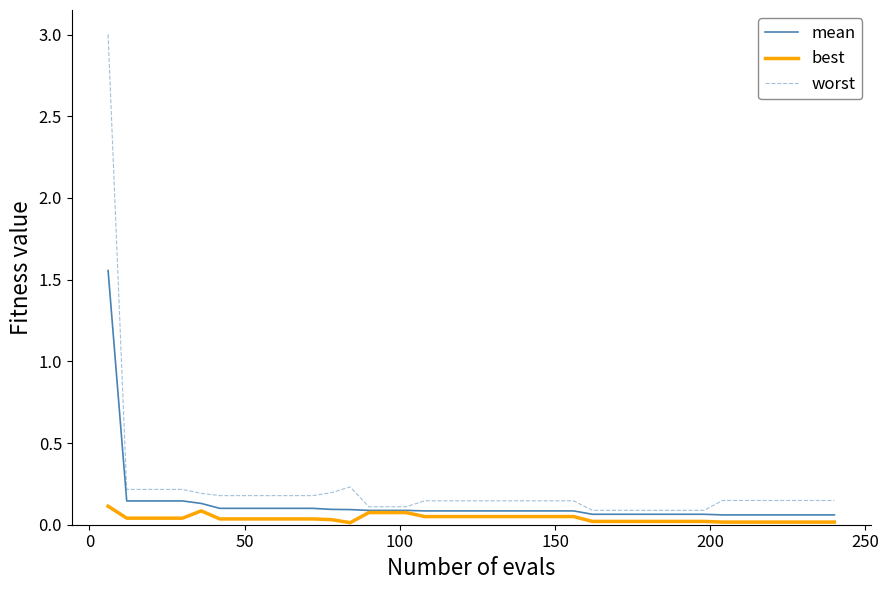

Which series has the widest spread of values?

worst